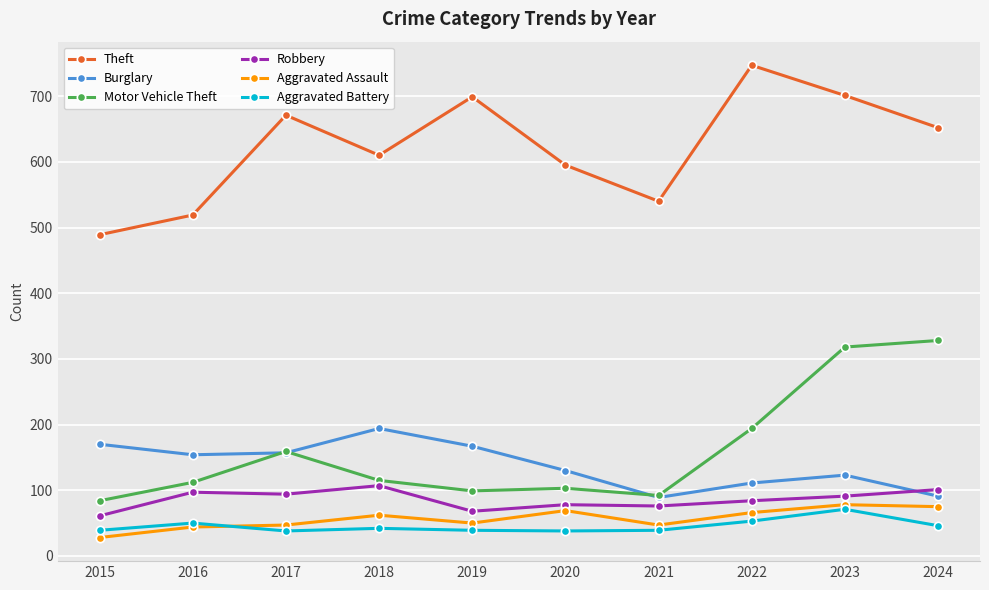

How many data points does each series have?

10